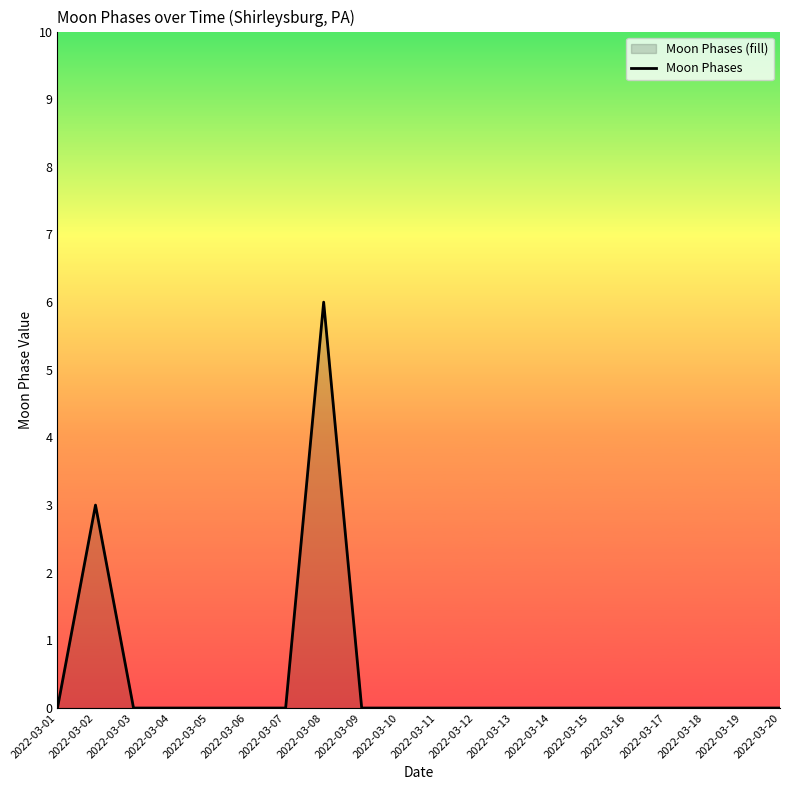

How many lines are shown in the chart?

1